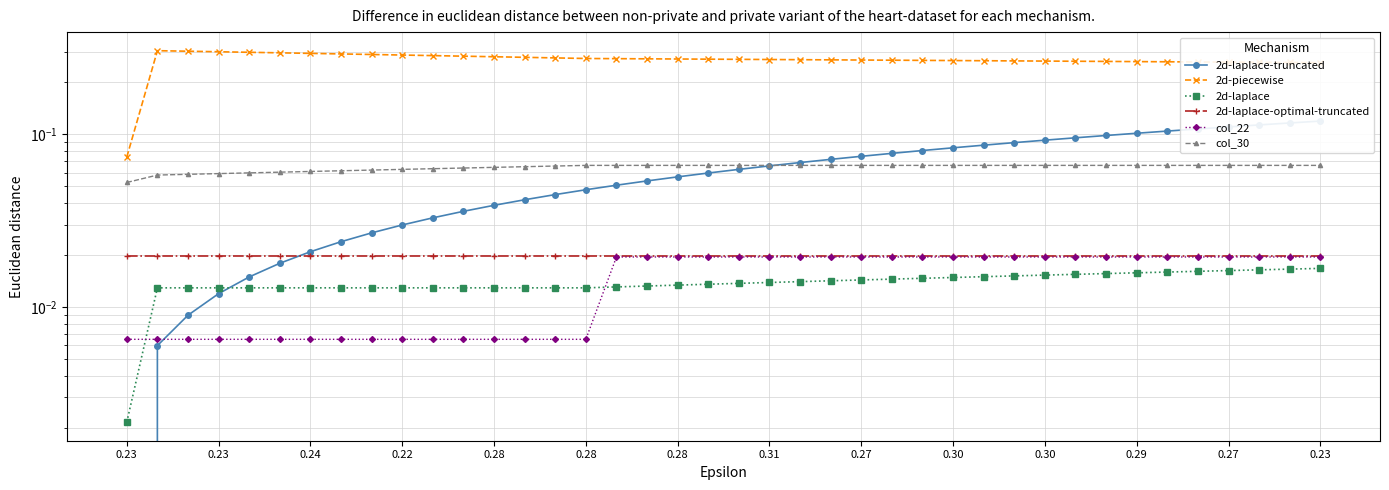

At which label is 2d-laplace-truncated closest to 0?

0.23